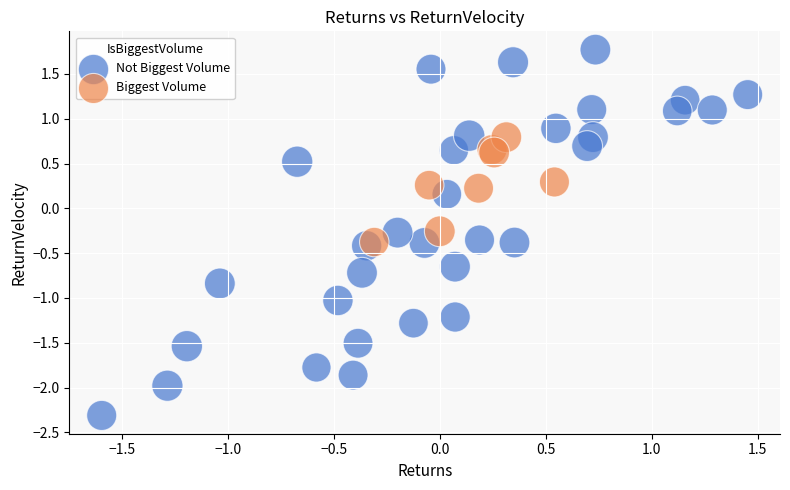

Which series reaches the minimum Y coordinate?

Not Biggest Volume